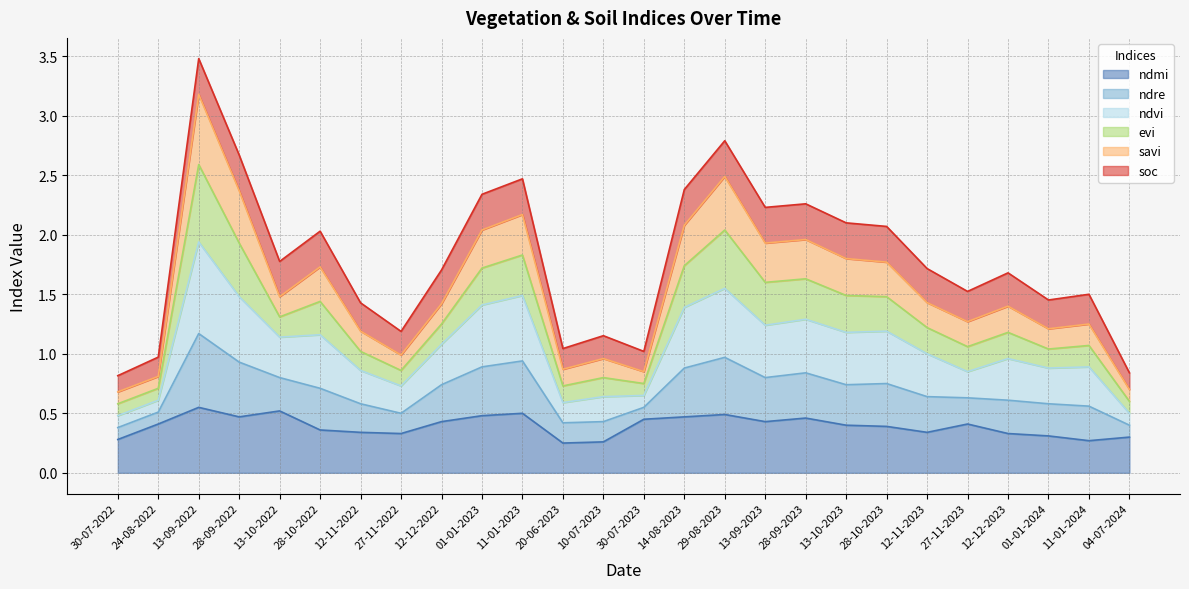

At which category is the sum across all series the highest?

13-09-2022